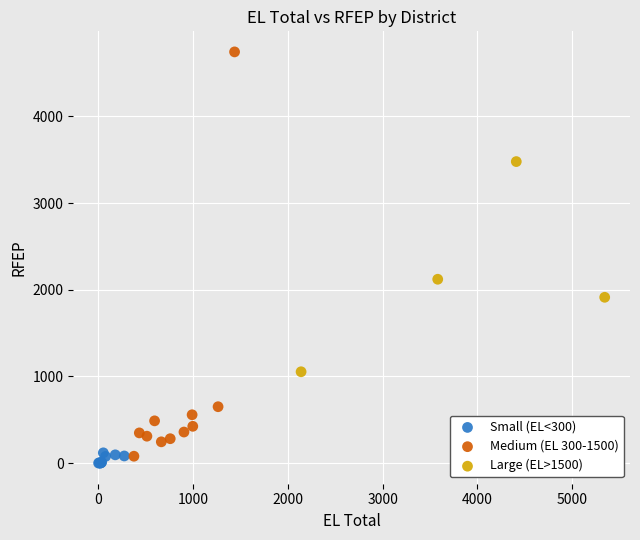

Which series reaches the maximum Y coordinate?

Medium (EL 300-1500)